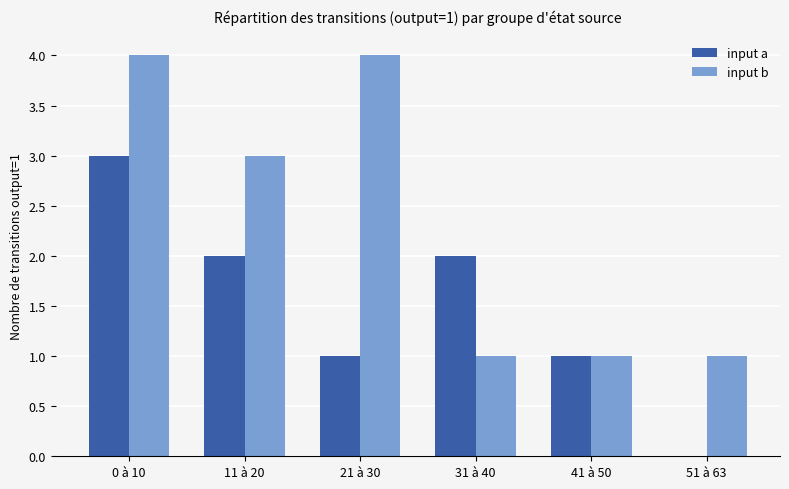

How many input b values are between 1 and 4?

6